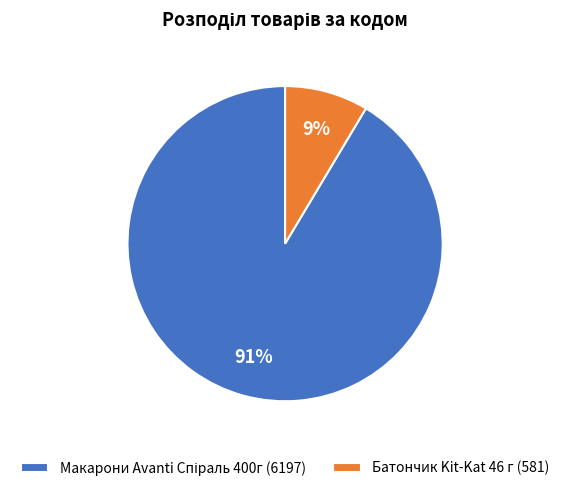

How many segments does this pie chart have?

2